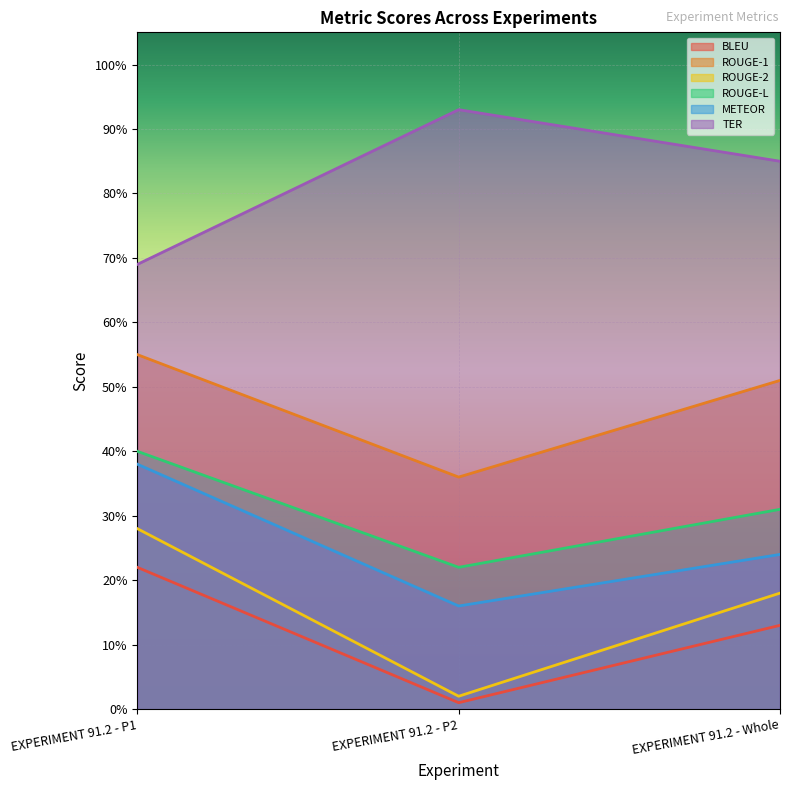

Which has a higher value, EXPERIMENT 91.2 - P2 or EXPERIMENT 91.2 - P1?

EXPERIMENT 91.2 - P1